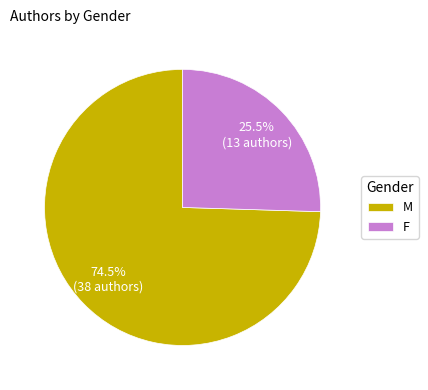

Rank the categories by value from highest to lowest.

M, F